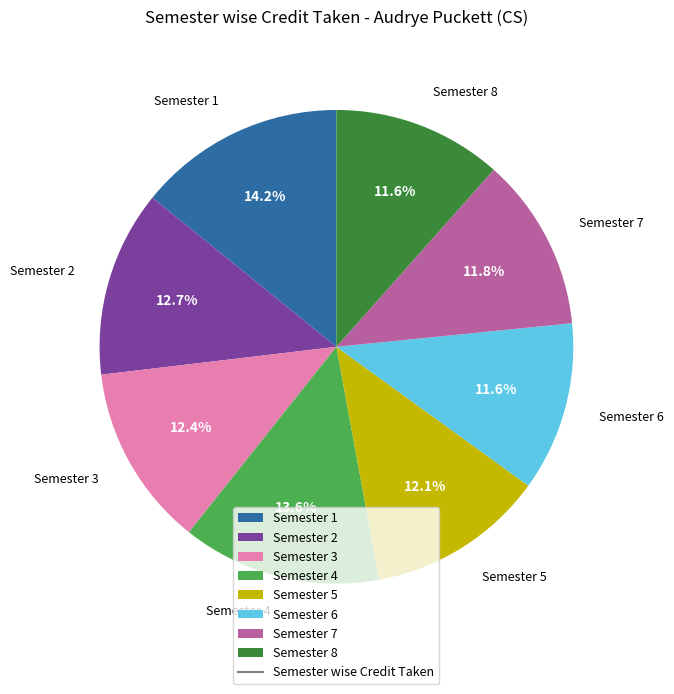

The Semester 1 slice represents 14% of the pie. True or false?

True